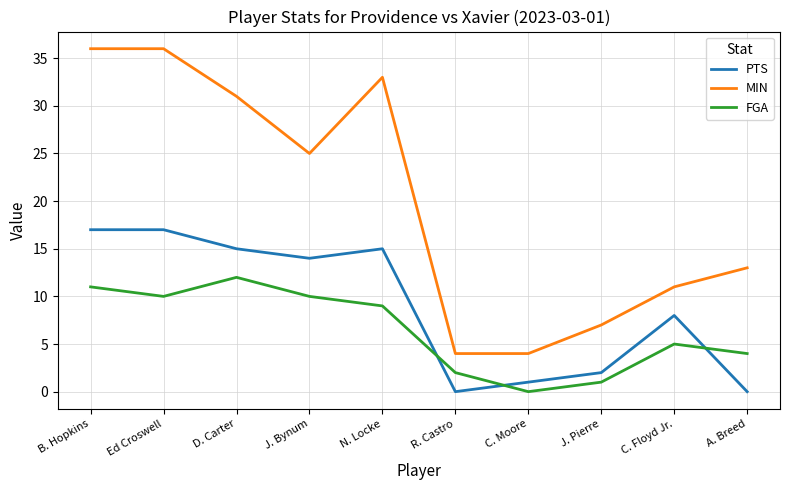

Where is the first local minimum for PTS?

J. Bynum